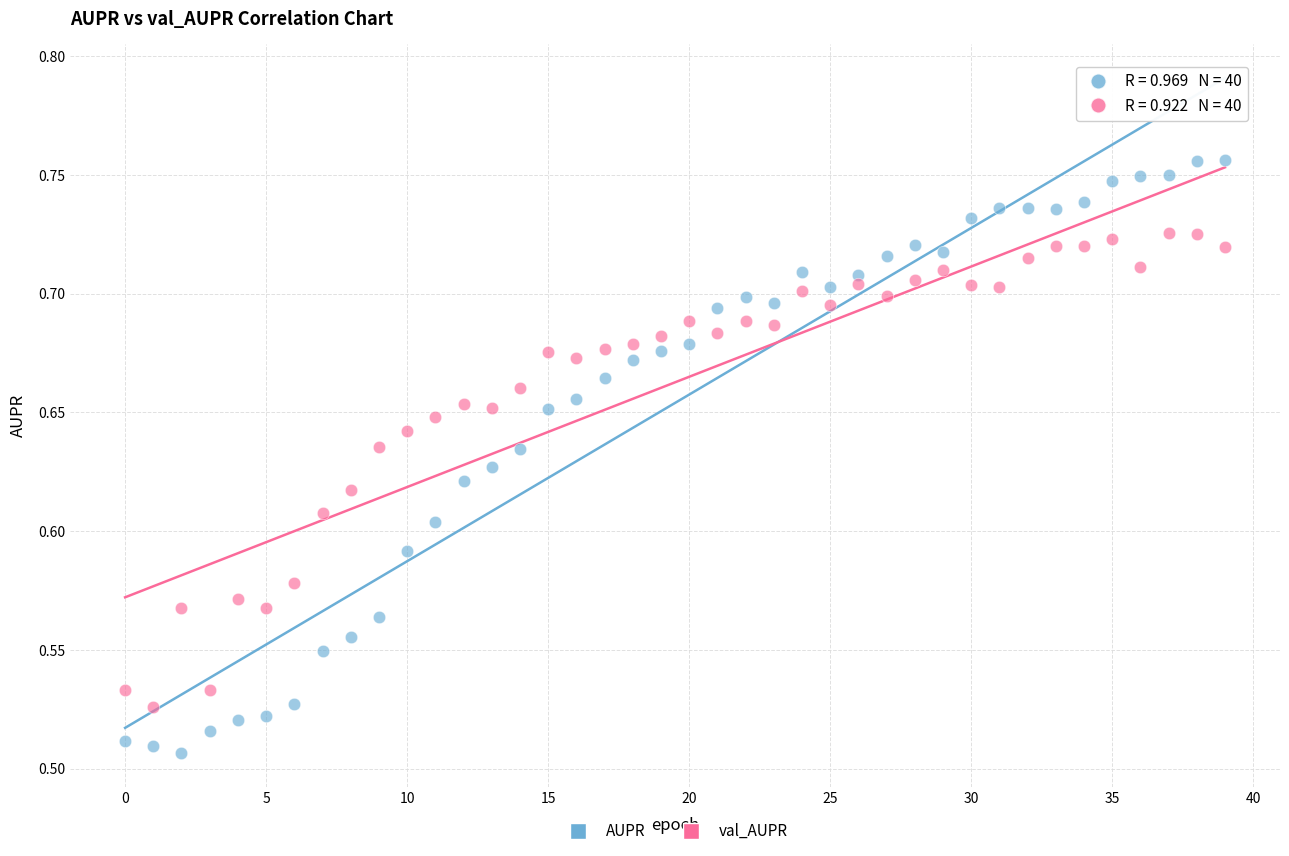

Which series contains the lowest Y value?

AUPR